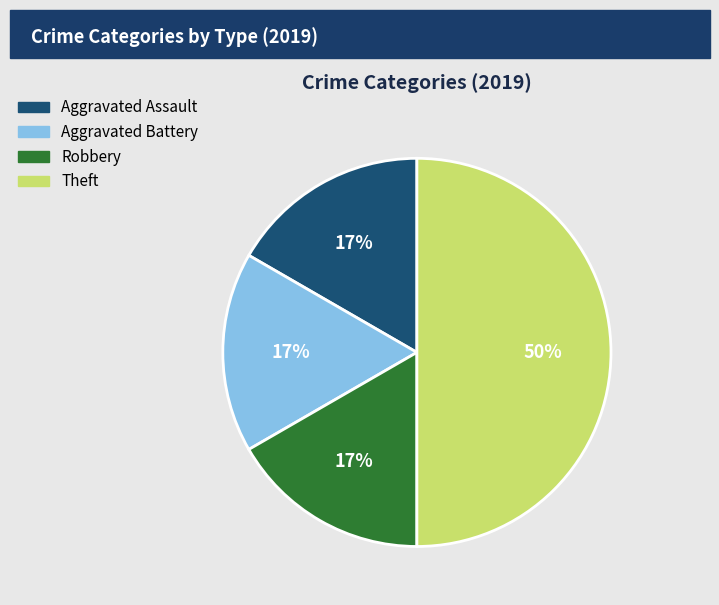

Count the number of slices in the pie.

4